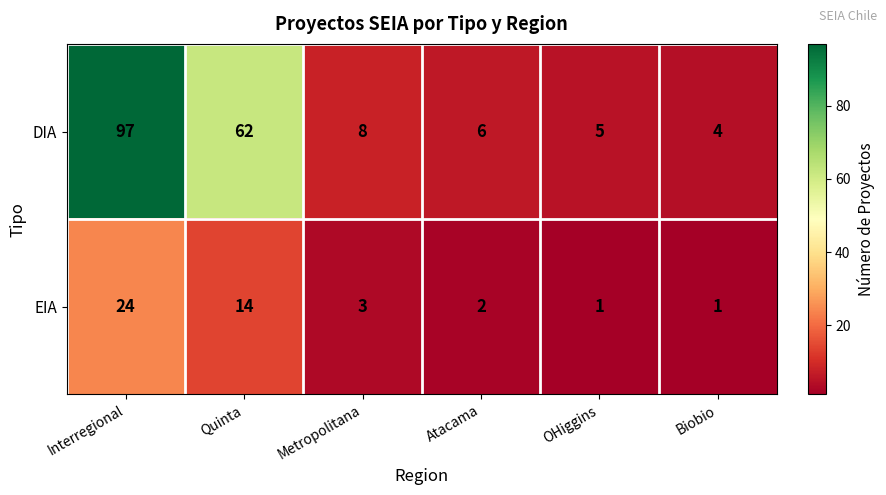

Which category has the lowest value in the DIA series?

Biobio